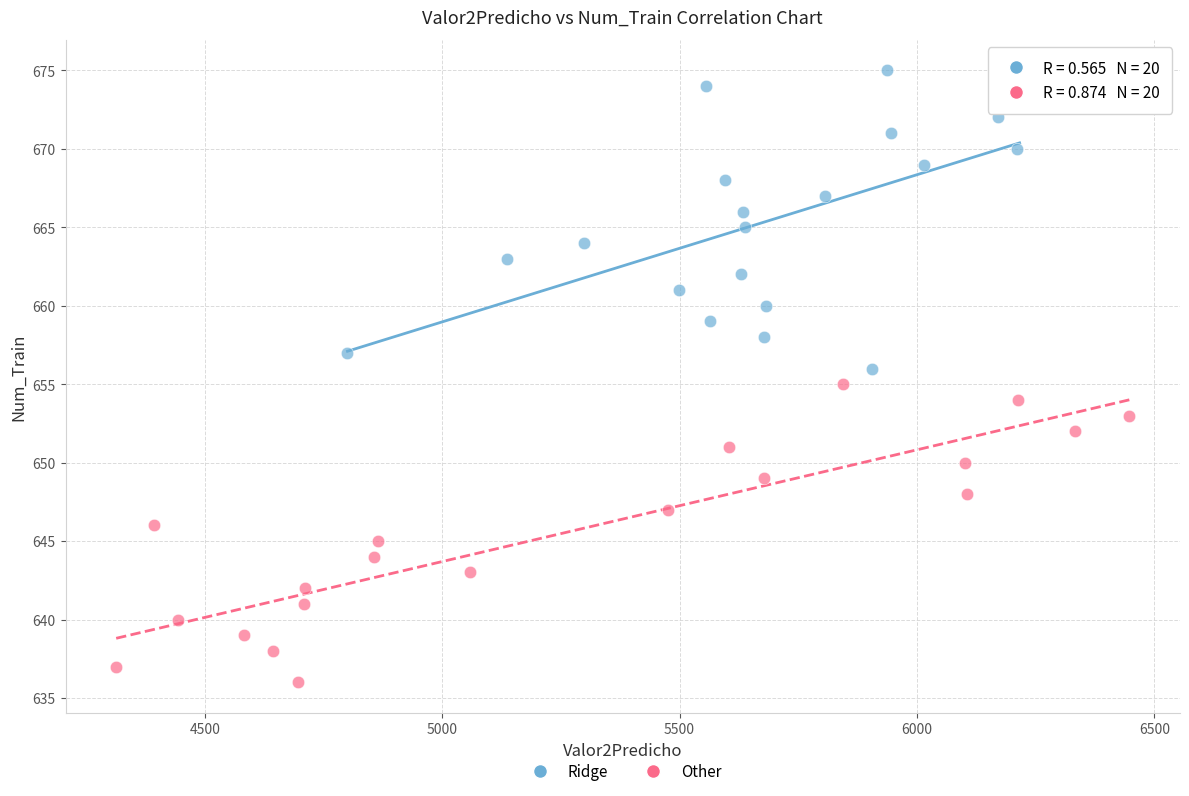

What are all the series names shown in the legend?

Ridge, Other